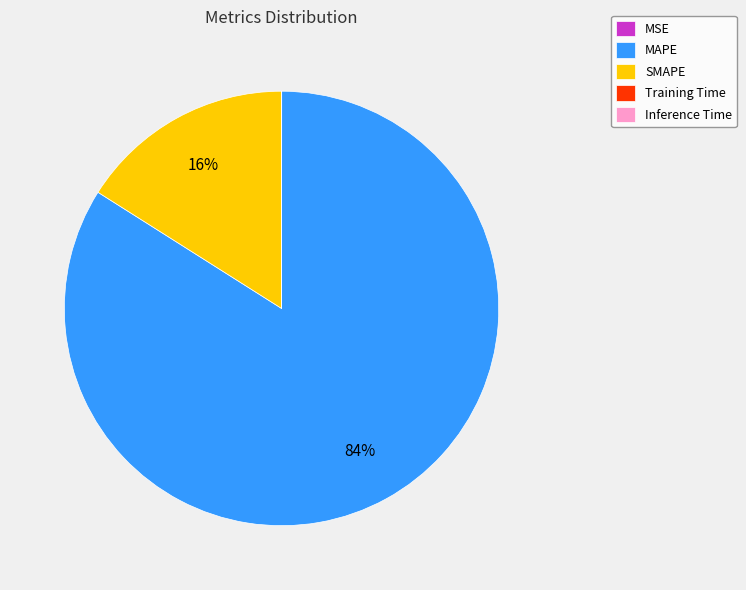

To the nearest percent, what is the combined percentage of MAPE and SMAPE?

100%